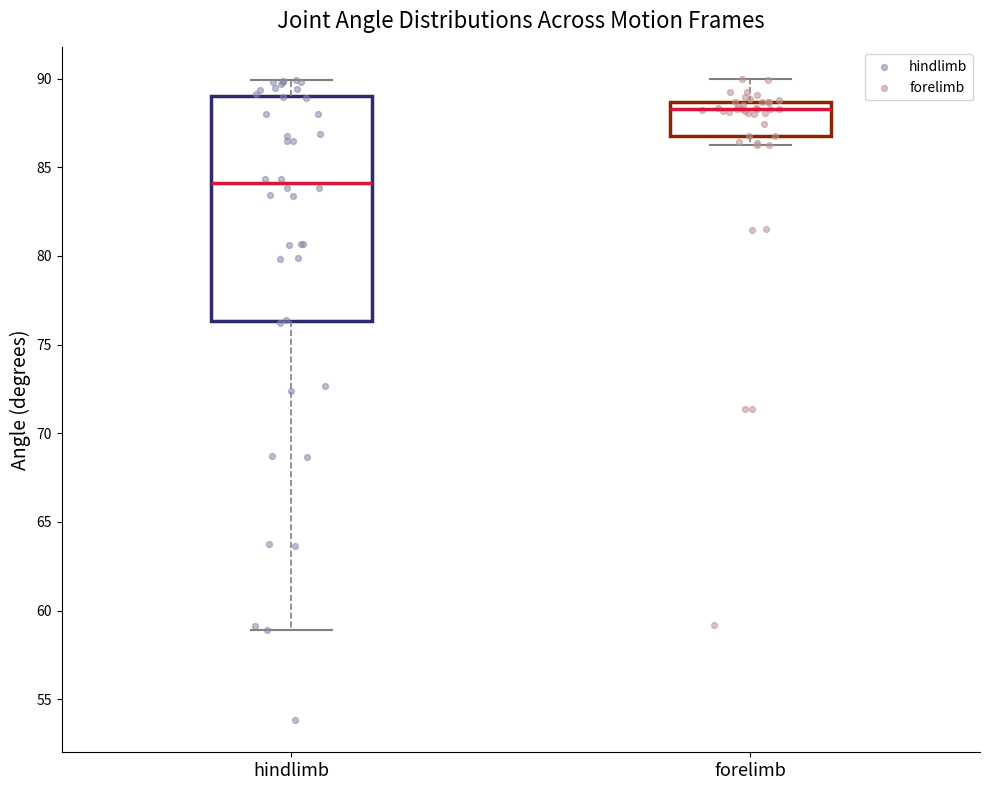

Reading left to right, read every box against the y-axis: the position of its median line, the range the box covers, and the ends of its whiskers. The values are not printed on the chart, so give them approximately, as read against the axis.

hindlimb: median 84.0, box 76.5 to 89.0, whiskers 59.0 to 90.0
forelimb: median 88.5 (just below the box's upper edge), box 86.5 to 88.5, whiskers 86.0 to 90.0